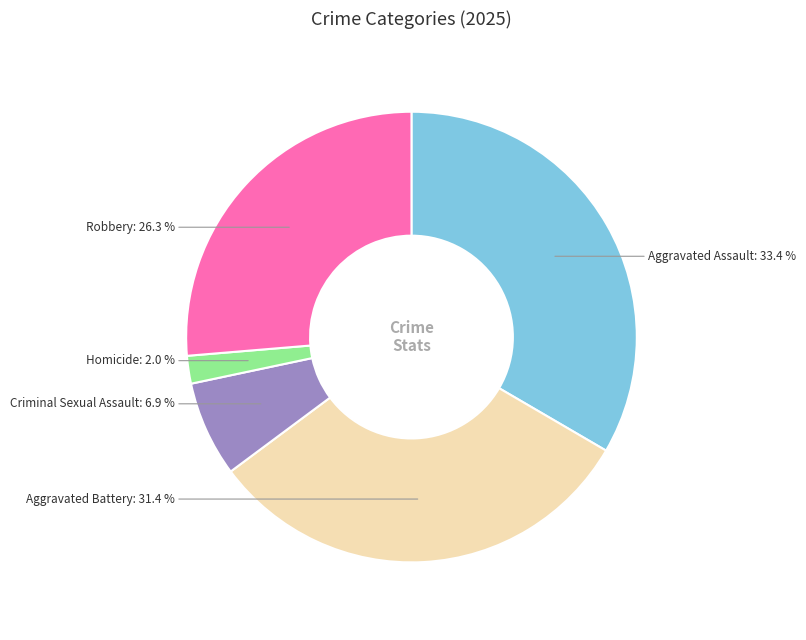

How many slices are in this pie chart?

5